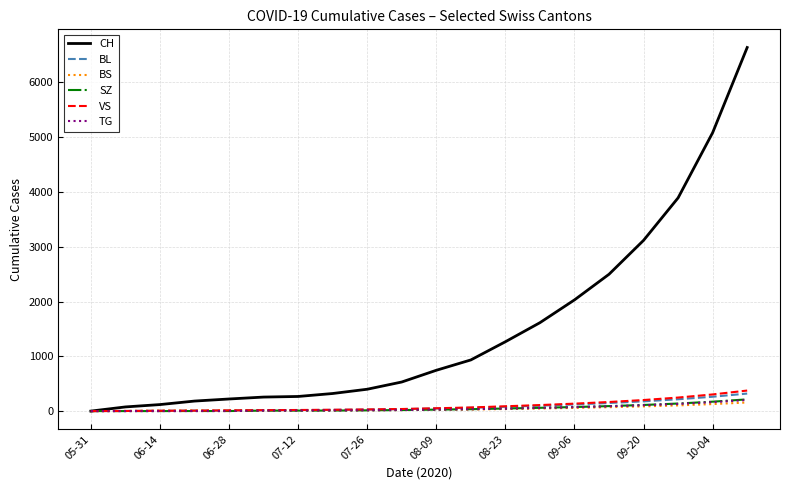

How many positive values does the CH series have?

19